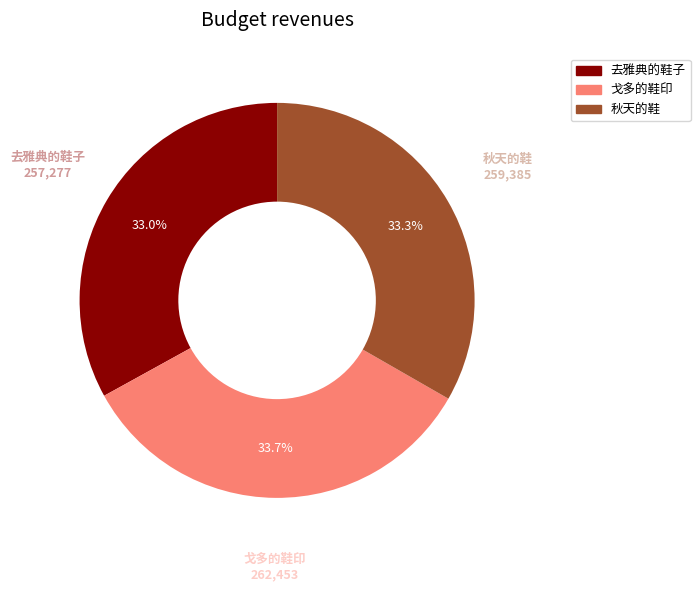

Approximately how many times larger is the value at 去雅典的鞋子 compared to 戈多的鞋印?

1.0